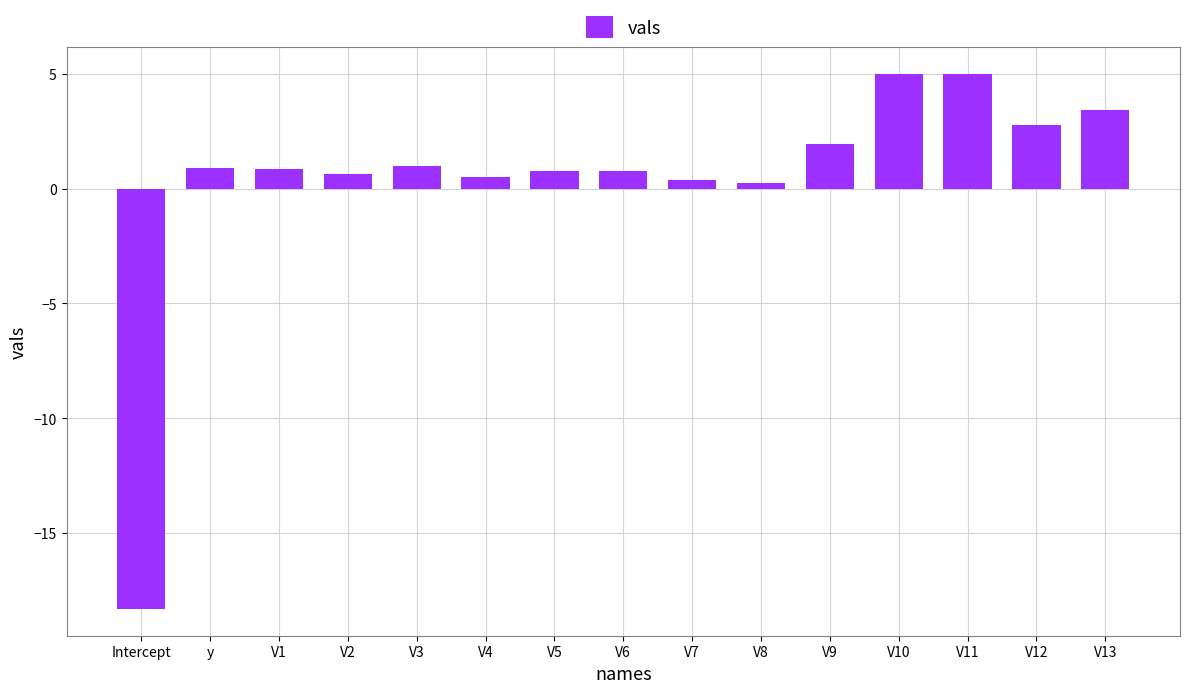

What is the maximum value shown in the chart?

5.0